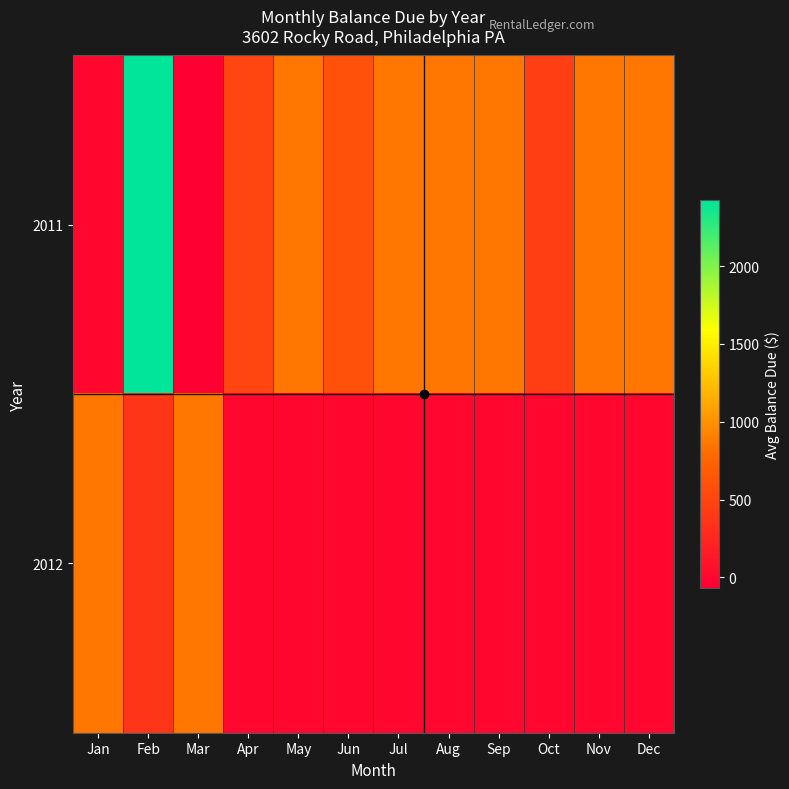

Reading left to right, transcribe all the data shown in this chart.

2011: Jan=0.0	Feb=2422.5	Mar=-66.7	Apr=497.5	May=847.5	Jun=598.3	Jul=847.5	Aug=847.5	Sep=847.5	Oct=451.2	Nov=847.5	Dec=847.5
2012: Jan=847.5	Feb=373.6	Mar=847.5	Apr=0.0	May=0.0	Jun=0.0	Jul=0.0	Aug=0.0	Sep=0.0	Oct=0.0	Nov=0.0	Dec=0.0